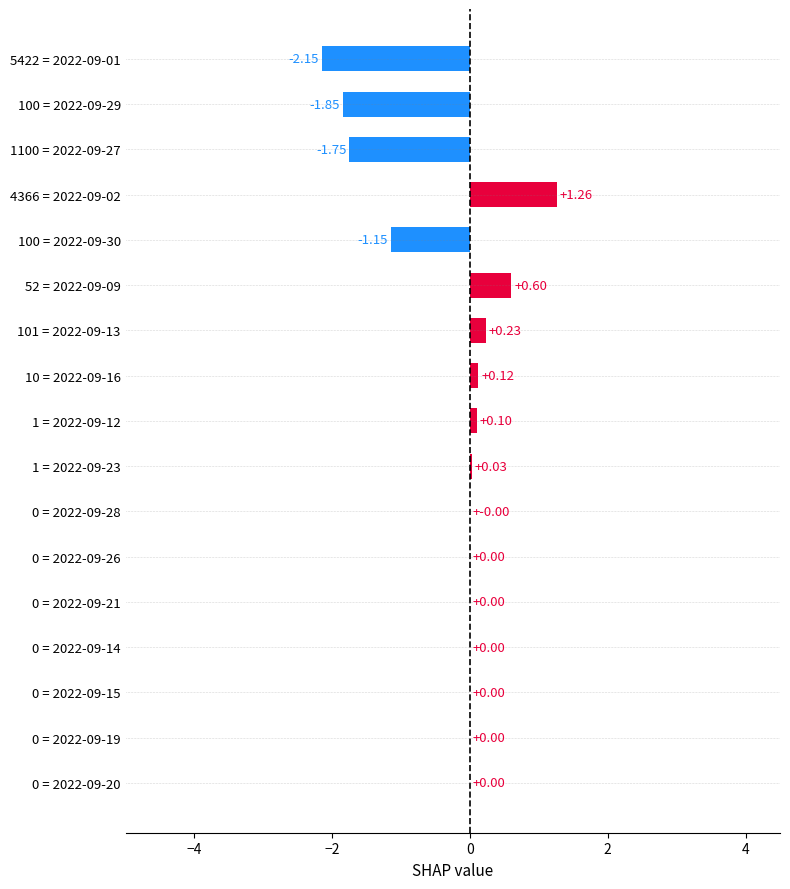

What is the sum of all values?

-4.6